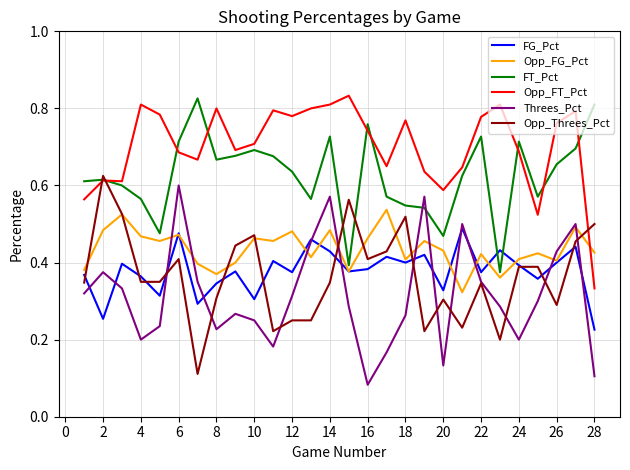

Which series has the largest total across all categories?

Opp_FT_Pct